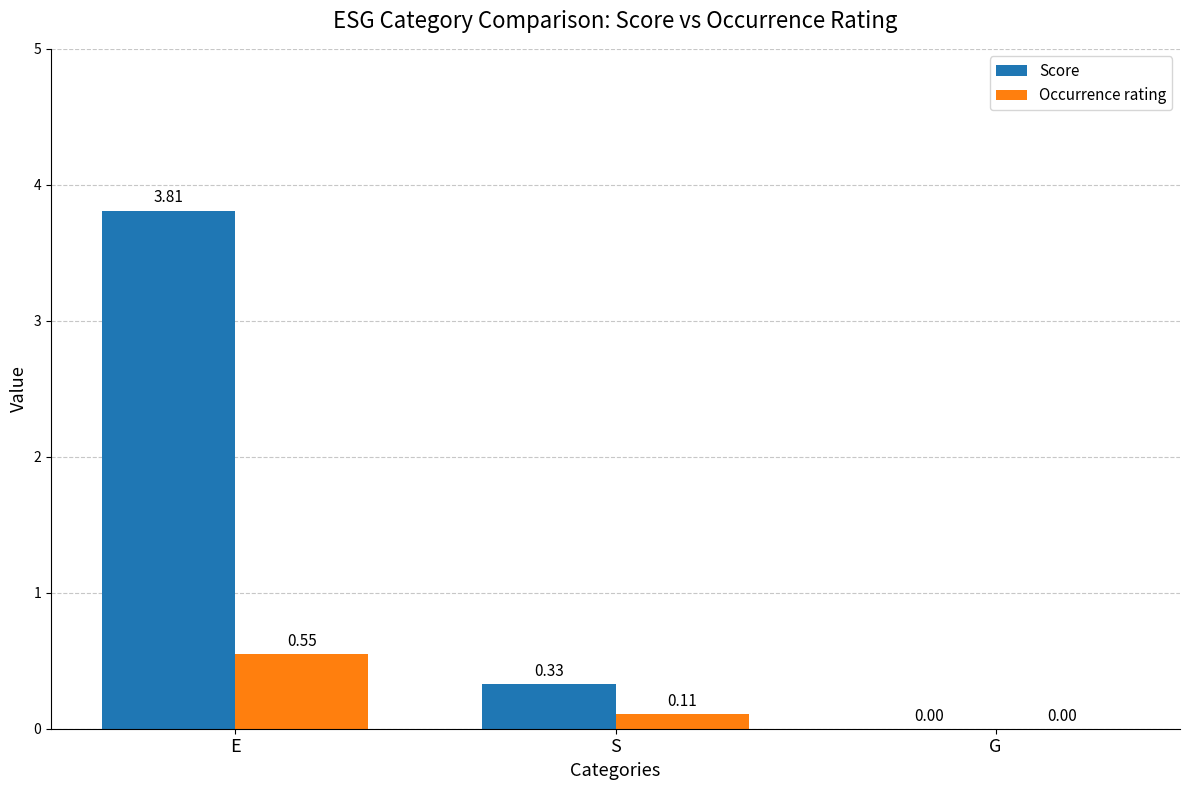

What is the sum of the Score values at E and G?

3.8